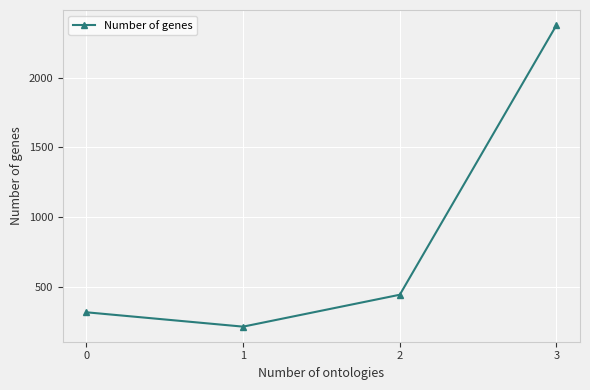

True or false: the data shows 78 at 0.

False